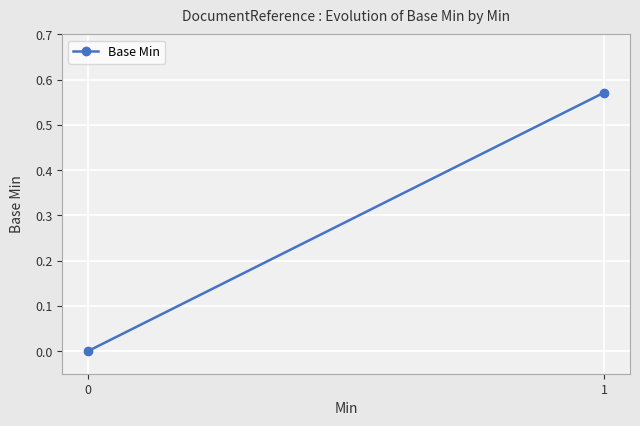

Is it true that the value at 1 is 0.6?

True